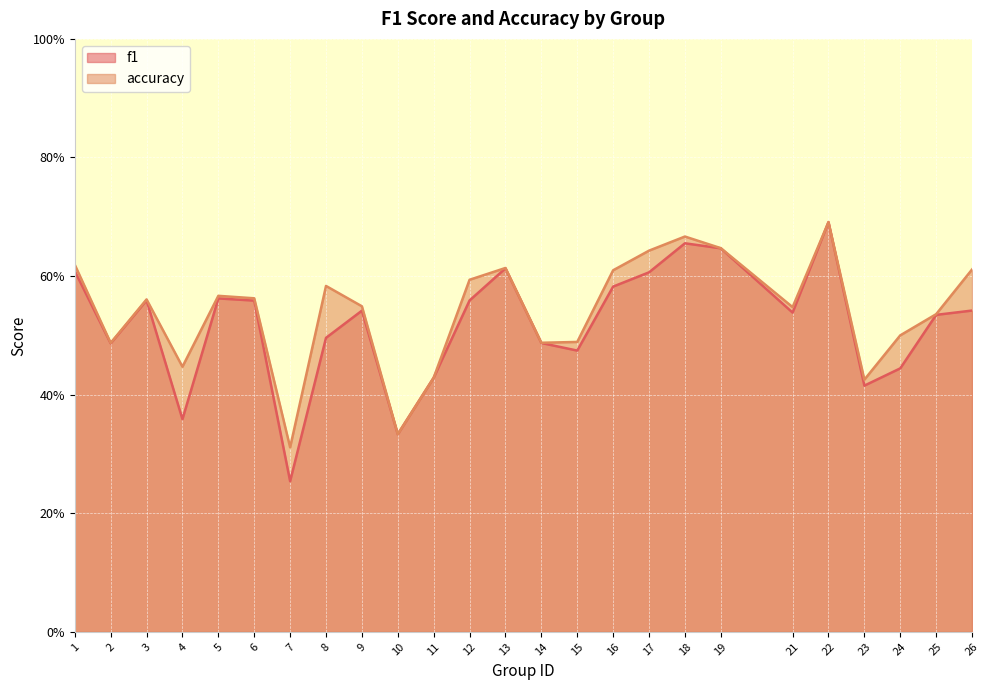

At which category is the sum across all series the highest?

22